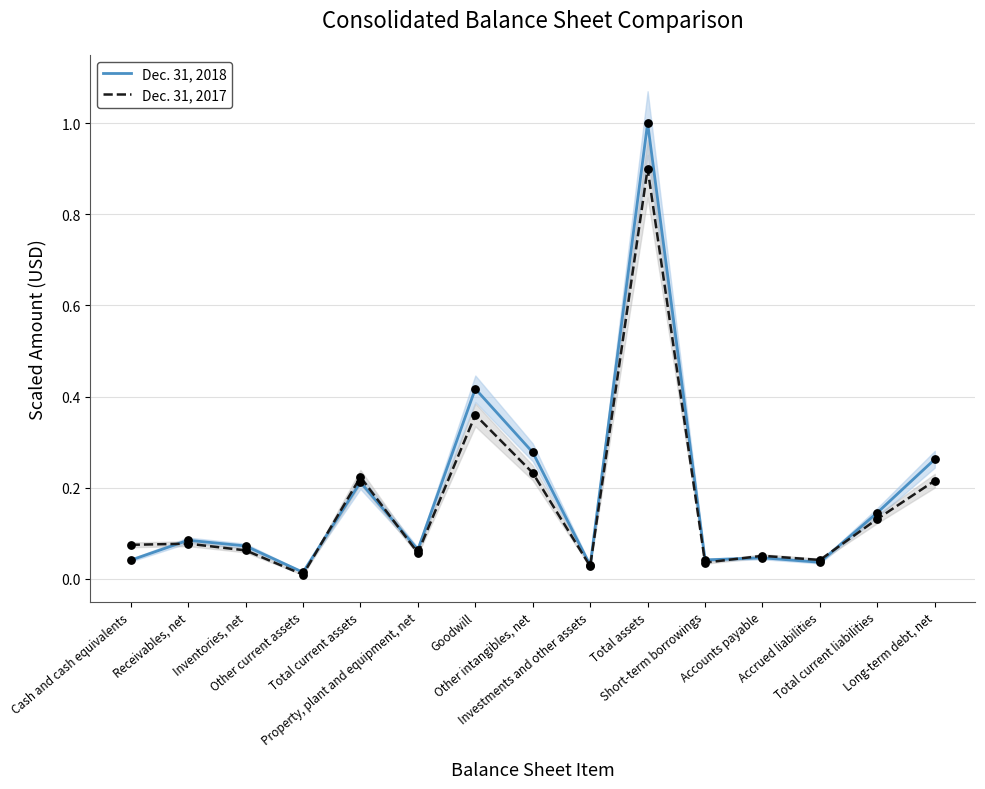

What are all the series names shown in the legend?

Dec. 31, 2018, Dec. 31, 2017